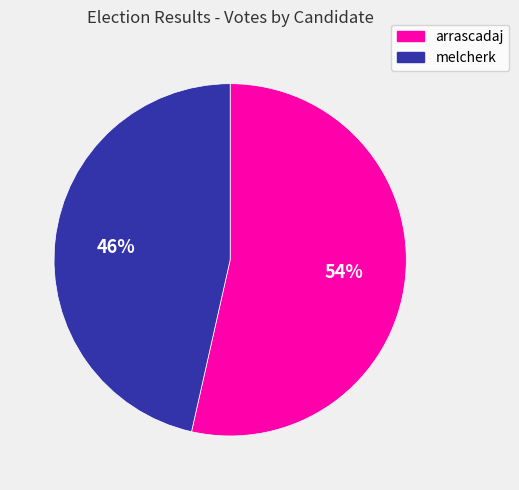

Count the number of slices in the pie.

2